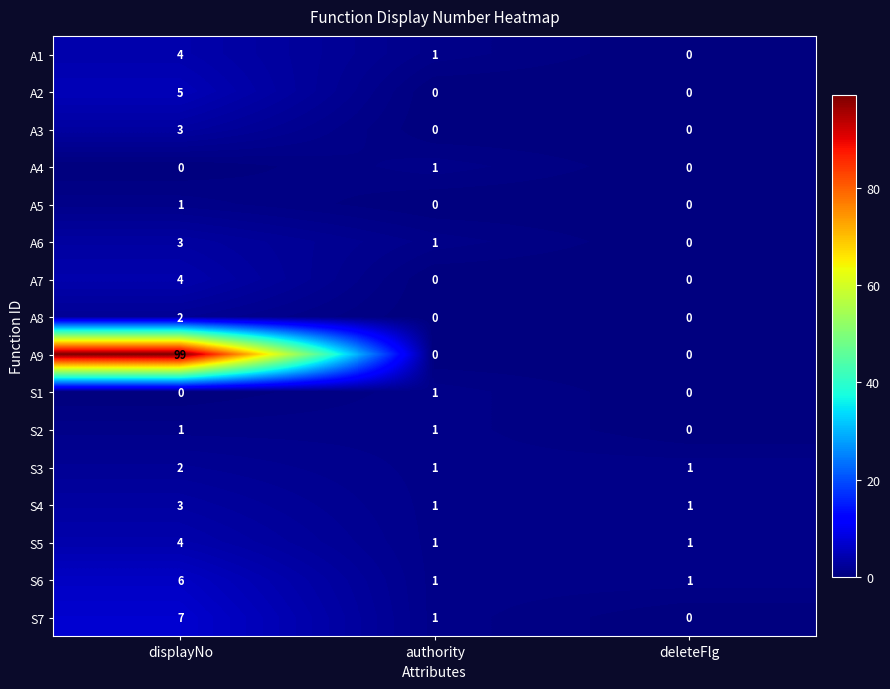

What is the greatest value displayed?

99